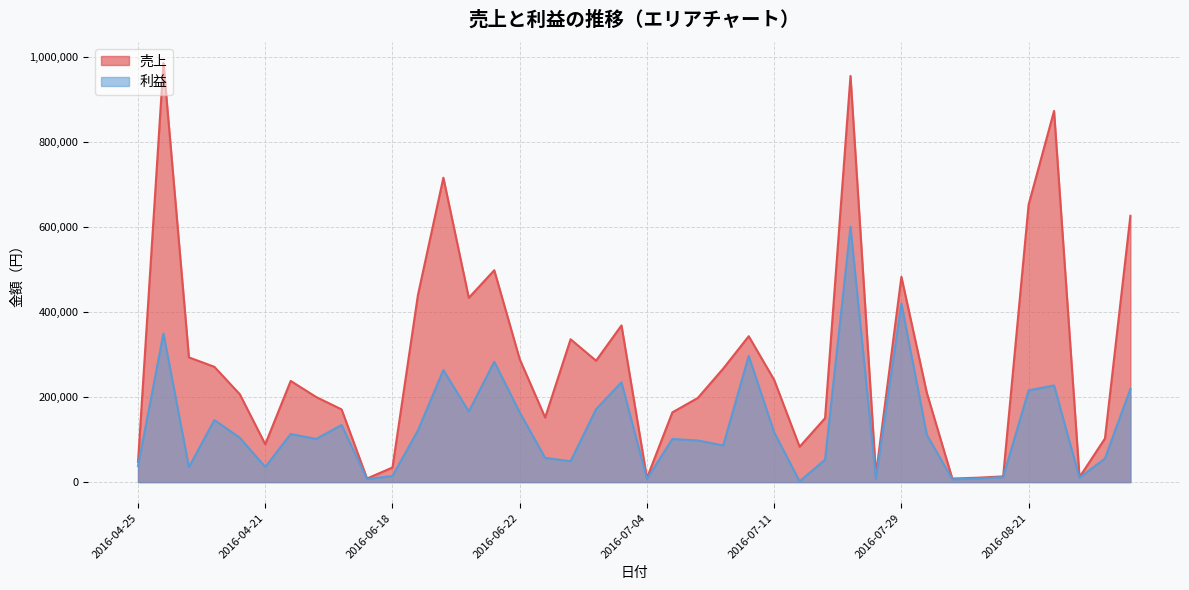

Rank the series by their maximum value, from highest to lowest.

売上, 利益